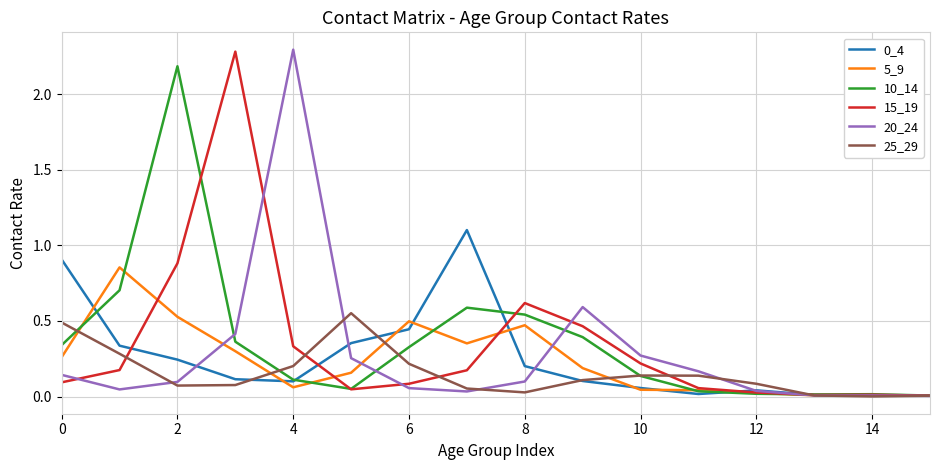

What is the maximum value for 15_19?

2.3